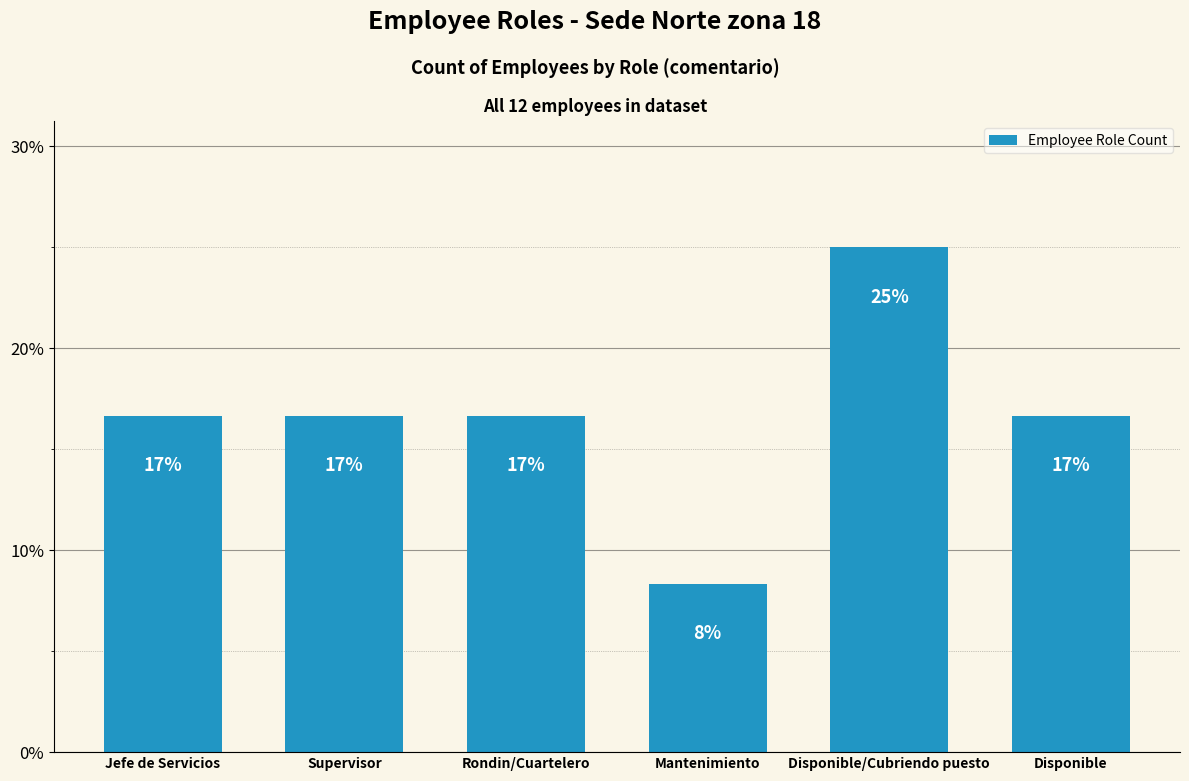

What is the label of the 6th bar from the right?

Jefe de Servicios